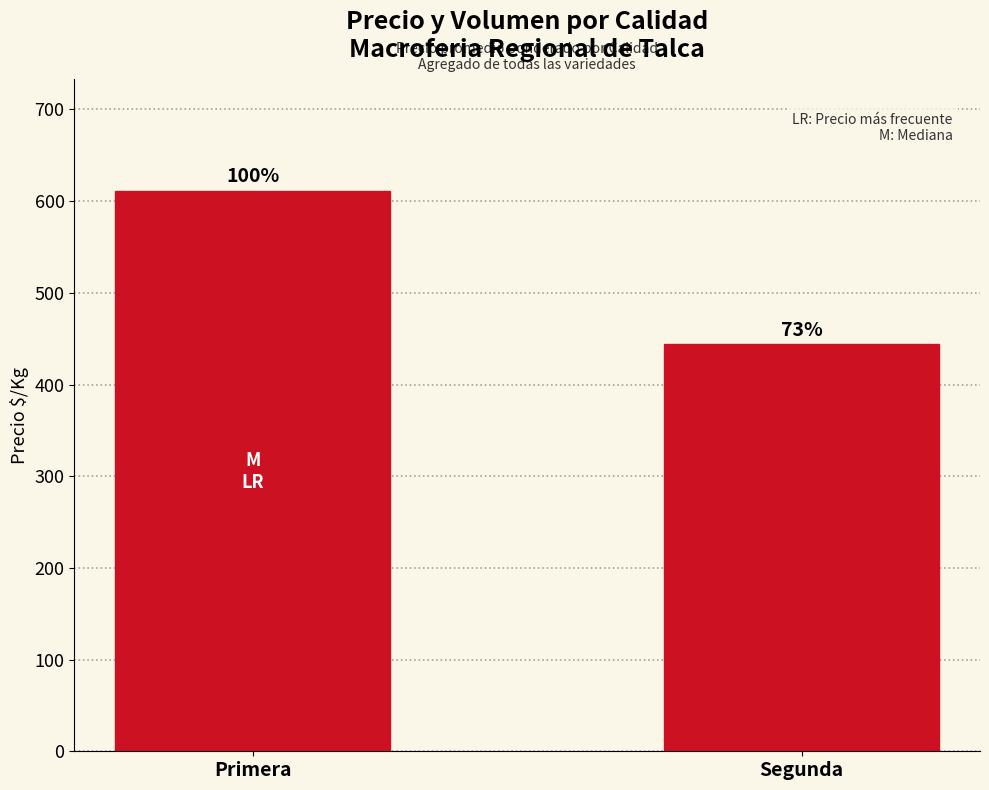

Reading left to right, what are all the values shown in this chart?

Primera=611	Segunda=444